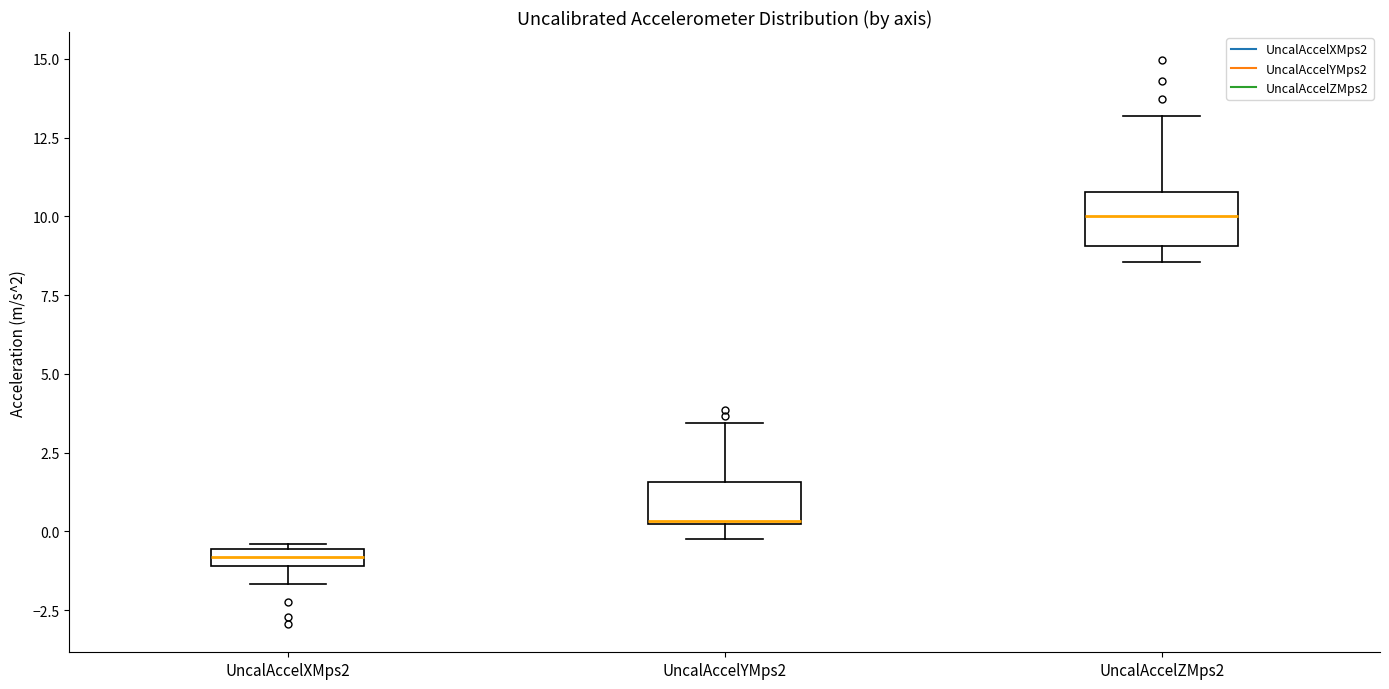

Which box's median line is the highest?

UncalAccelZMps2